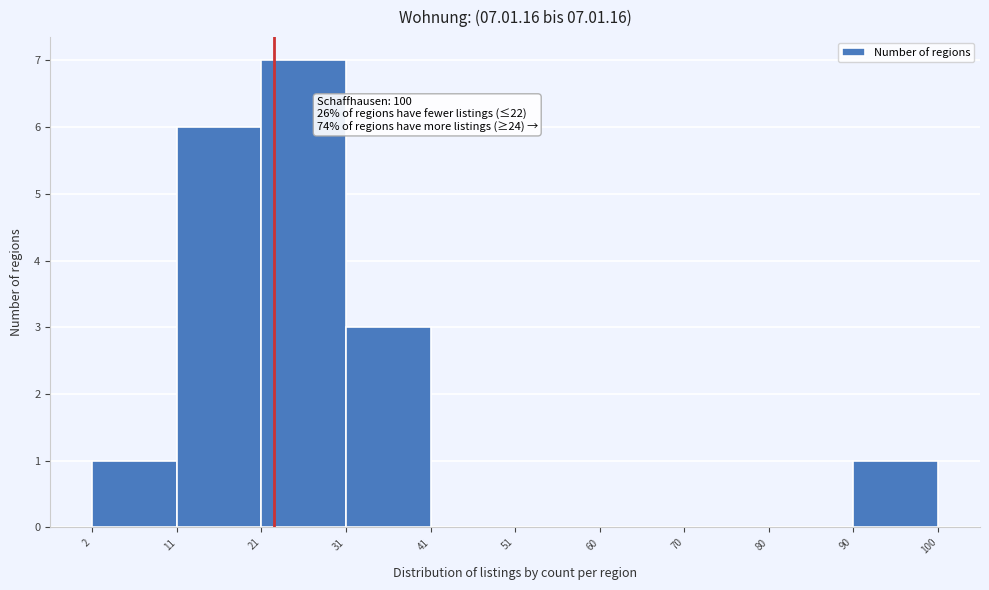

Which range on the x-axis has the tallest bar?

21 to 31